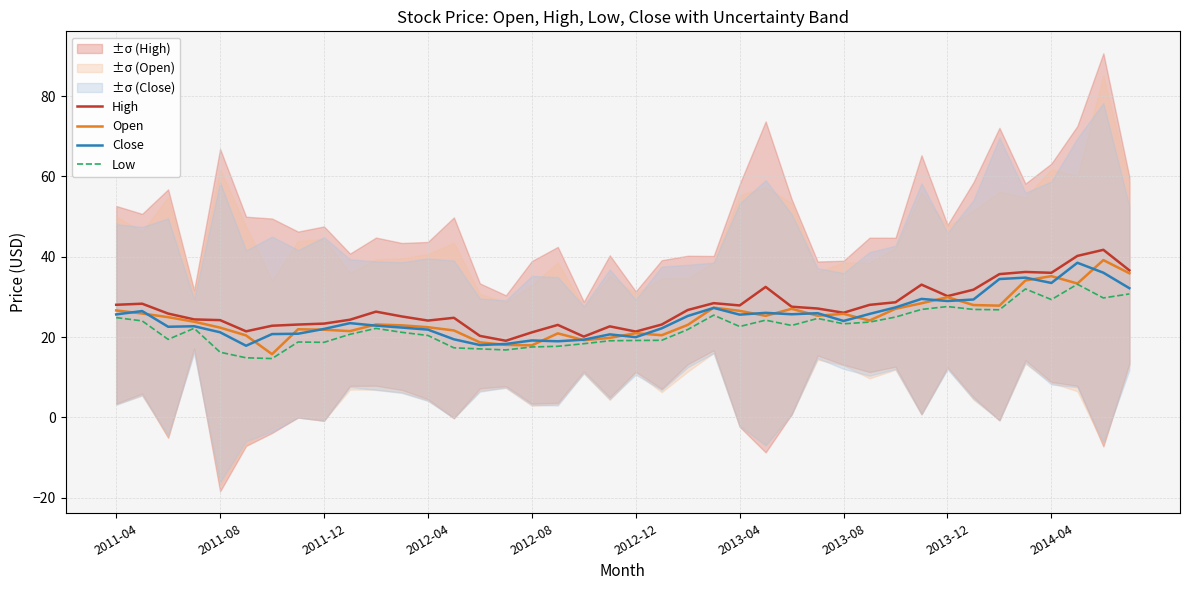

True or false: High and Low intersect in this chart.

False